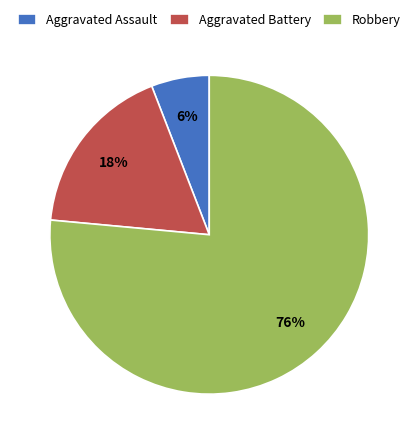

True or false: Aggravated Battery accounts for 23% of the total.

False